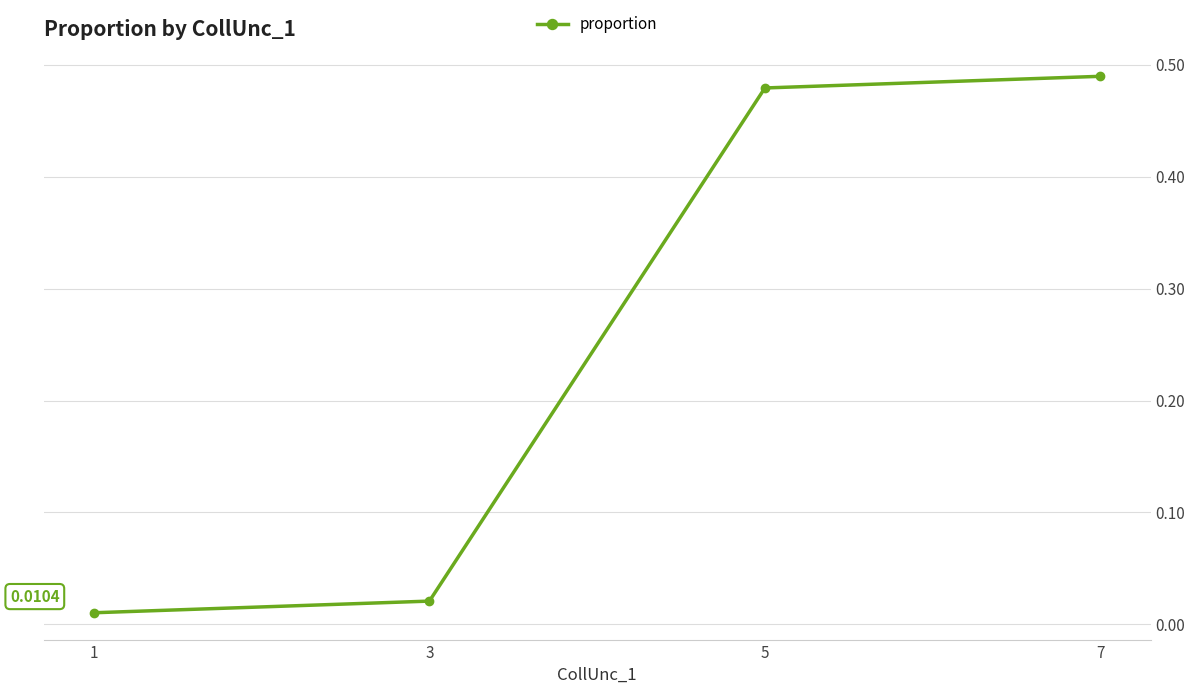

Reading left to right, what are all the values shown in this chart?

7=0.5	5=0.5	3=0.0	1=0.0